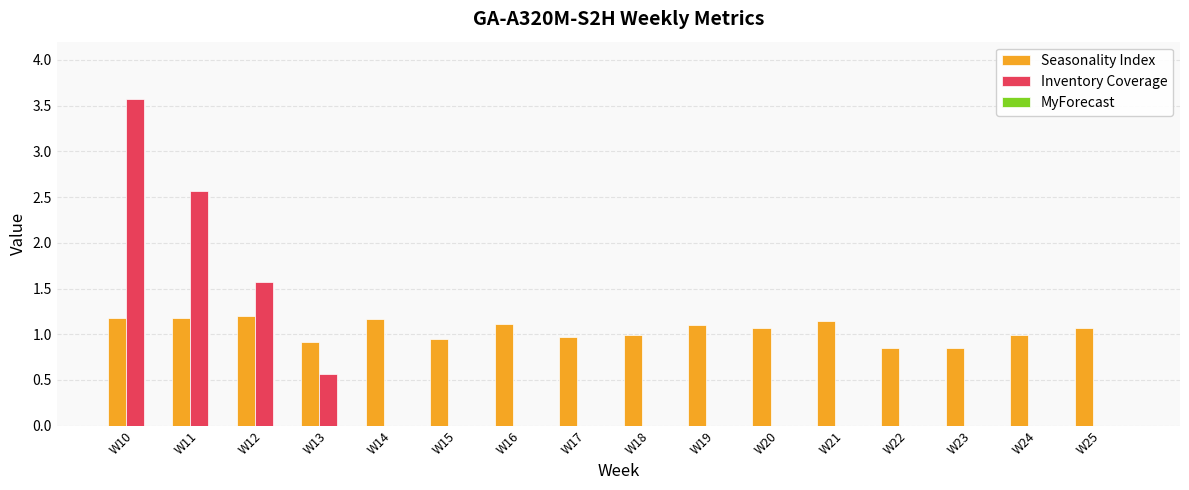

Which series has the largest total across all categories?

Seasonality Index